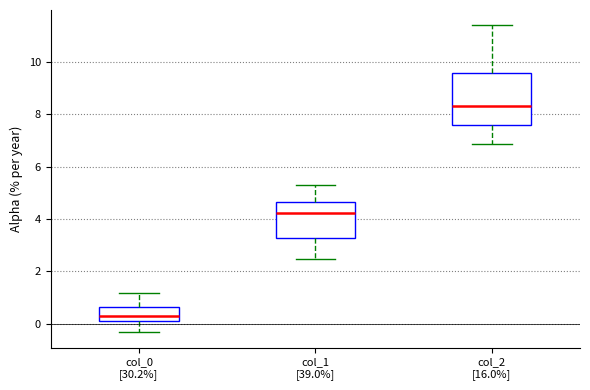

Reading left to right, transcribe this box plot: for each box, give where its median line is, the range the box spans, and where its two whiskers end, as read against the y-axis. The values are not printed on the chart, so give them approximately, as read against the axis.

col_0 [30.2%]: median 0.2 (inside the box), box 0.2 to 0.6, whiskers -0.4 to 1.2
col_1 [39.0%]: median 4.2, box 3.2 to 4.6, whiskers 2.4 to 5.2
col_2 [16.0%]: median 8.4, box 7.6 to 9.6, whiskers 6.8 to 11.4